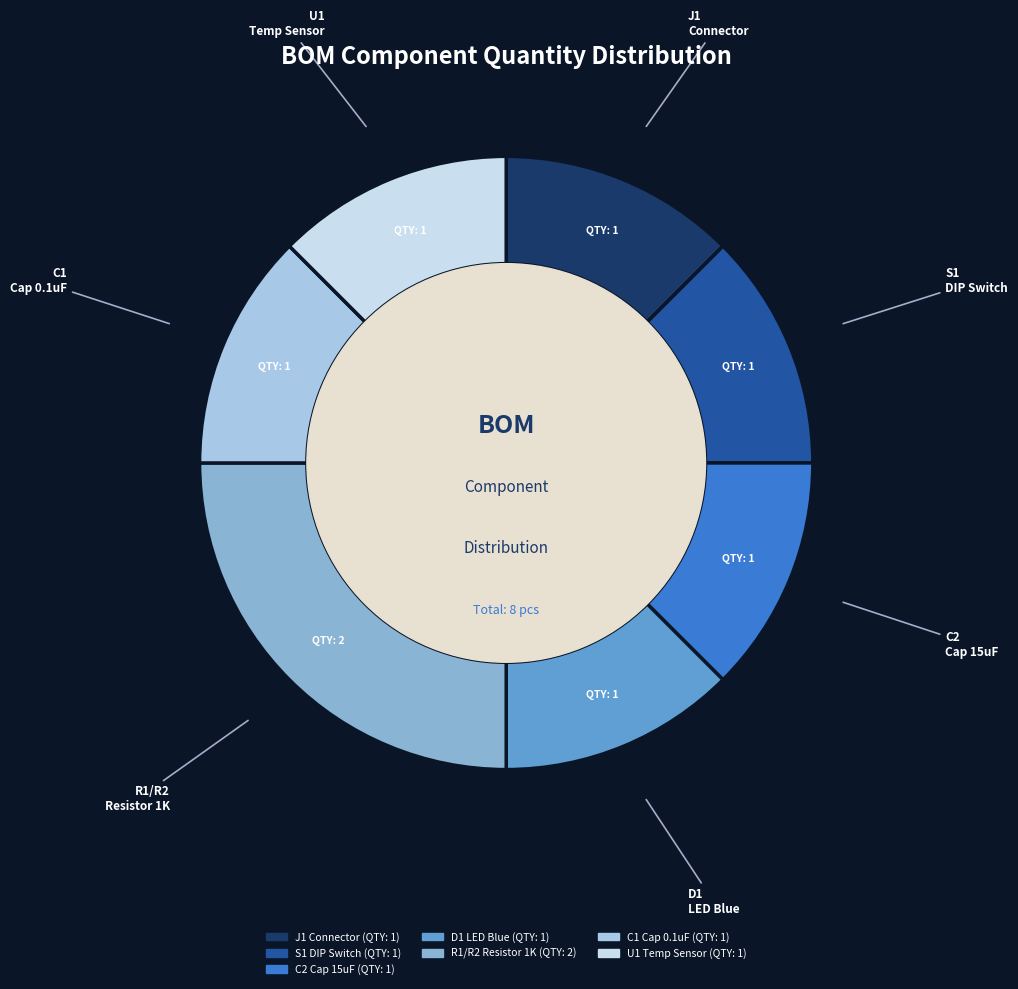

Is there a majority slice in this chart?

No